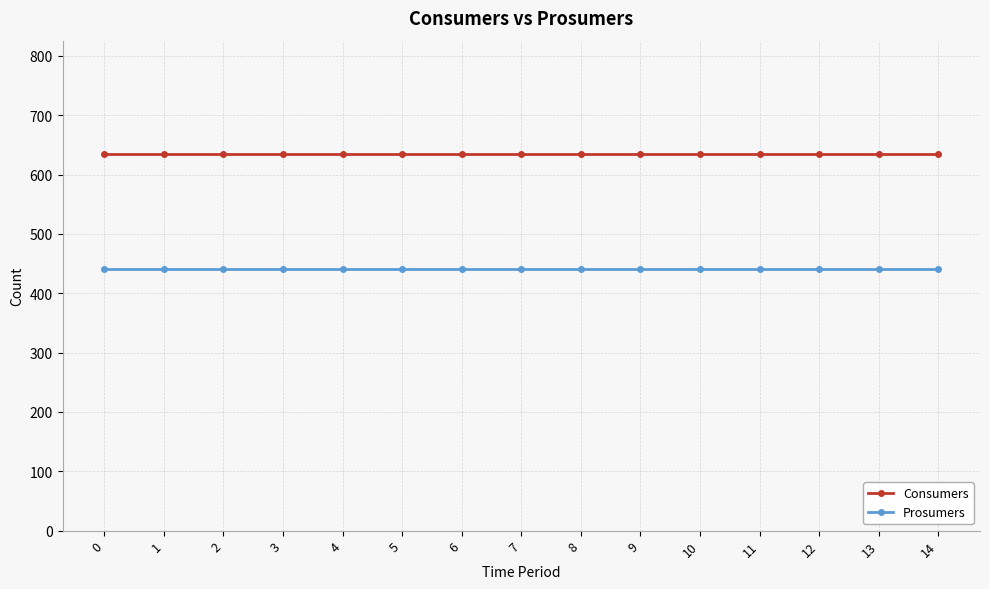

How many data points does each series have?

15